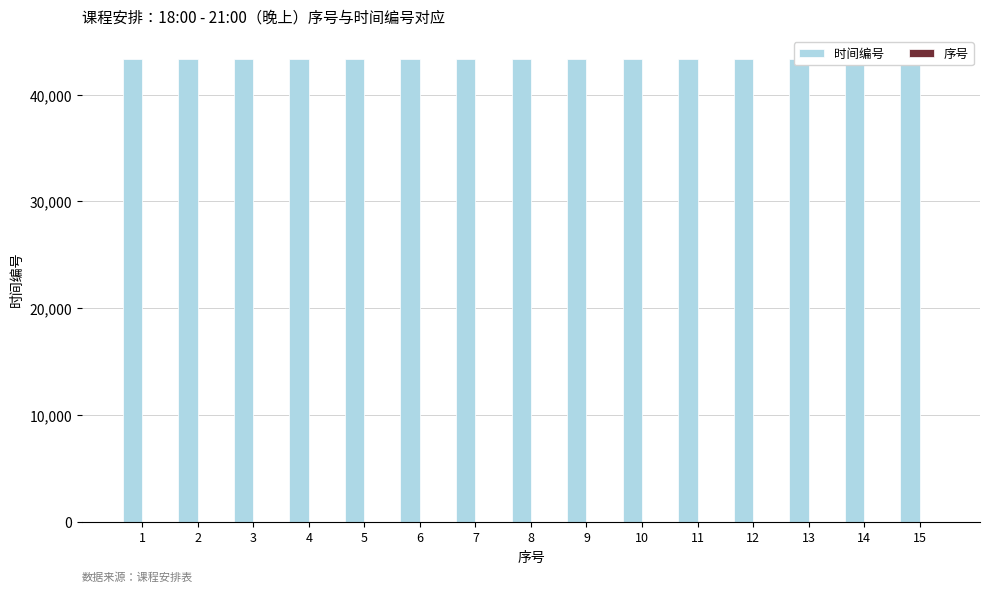

List the labels in order of 时间编号 value, largest first.

15, 14, 13, 12, 11, 10, 9, 8, 7, 6, 5, 4, 3, 2, 1